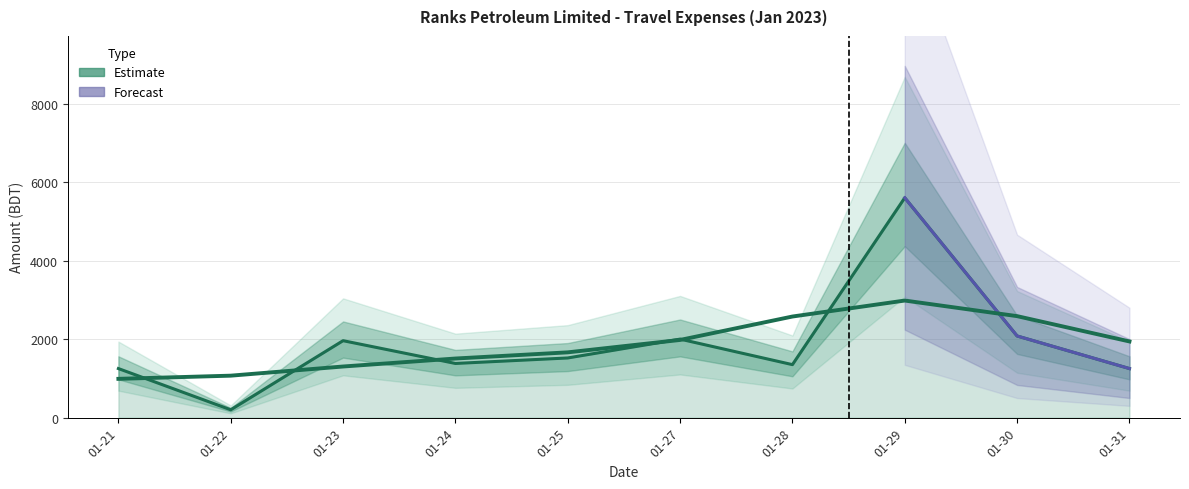

What is the value of the 13th point from the left?

2000